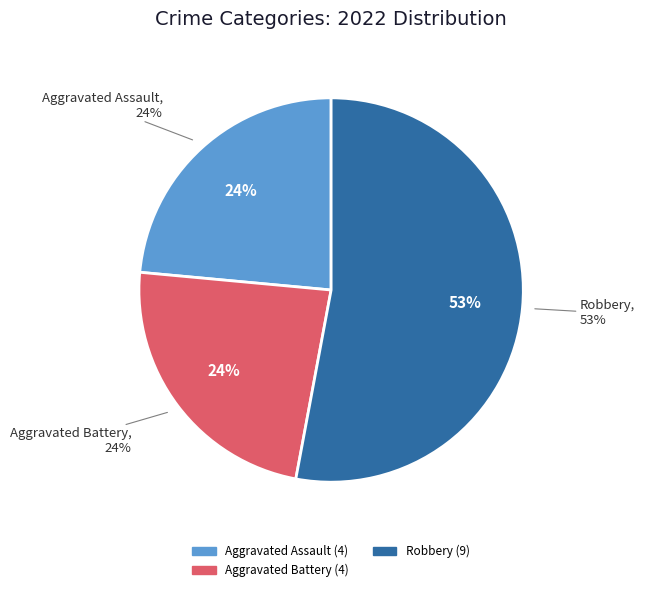

To the nearest percent, what is the combined percentage of Aggravated Assault and Aggravated Battery?

47%